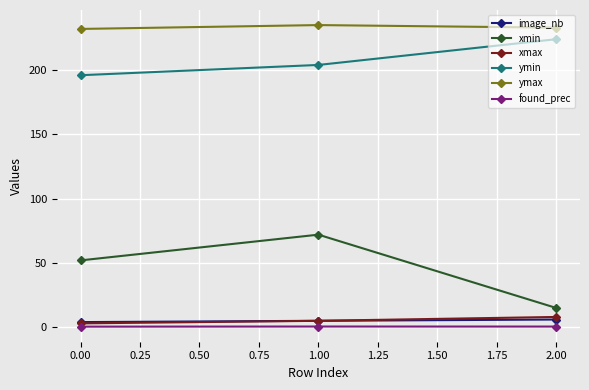

Which series has the widest spread of values?

xmin